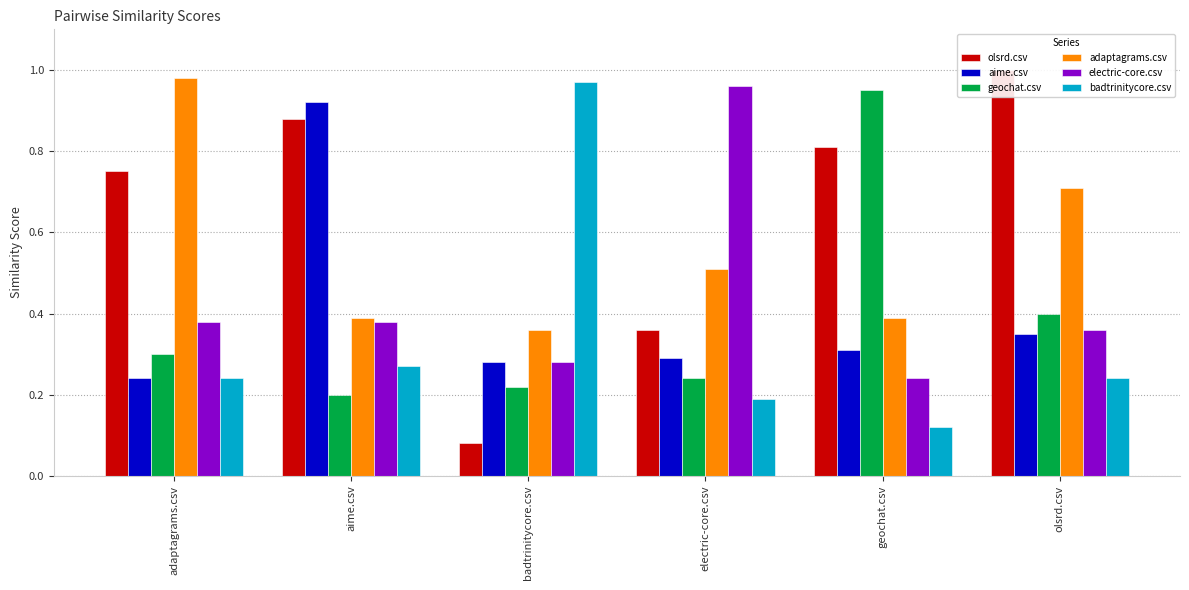

True or false: olsrd.csv has a value of 0.5 at electric-core.csv.

False